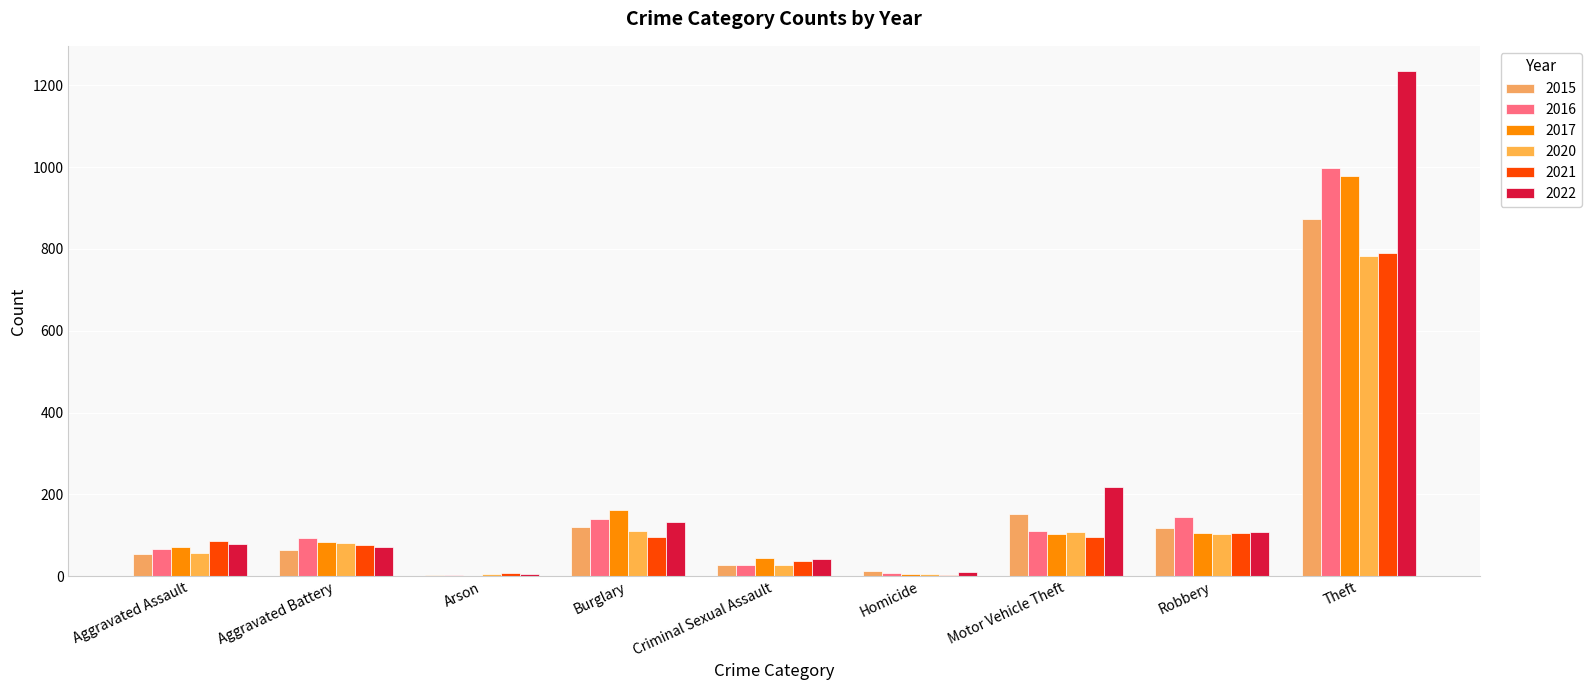

Reading left to right, extract all data points from this chart.

2015: Aggravated Assault=54	Aggravated Battery=64	Arson=2	Burglary=121	Criminal Sexual Assault=28	Homicide=13	Motor Vehicle Theft=152	Robbery=117	Theft=874
2016: Aggravated Assault=66	Aggravated Battery=93	Arson=2	Burglary=139	Criminal Sexual Assault=28	Homicide=8	Motor Vehicle Theft=110	Robbery=144	Theft=999
2017: Aggravated Assault=72	Aggravated Battery=83	Arson=1	Burglary=162	Criminal Sexual Assault=44	Homicide=5	Motor Vehicle Theft=104	Robbery=105	Theft=979
2020: Aggravated Assault=56	Aggravated Battery=82	Arson=4	Burglary=110	Criminal Sexual Assault=27	Homicide=6	Motor Vehicle Theft=109	Robbery=102	Theft=782
2021: Aggravated Assault=86	Aggravated Battery=75	Arson=8	Burglary=95	Criminal Sexual Assault=36	Homicide=2	Motor Vehicle Theft=96	Robbery=105	Theft=791
2022: Aggravated Assault=78	Aggravated Battery=71	Arson=4	Burglary=132	Criminal Sexual Assault=43	Homicide=10	Motor Vehicle Theft=219	Robbery=108	Theft=1235